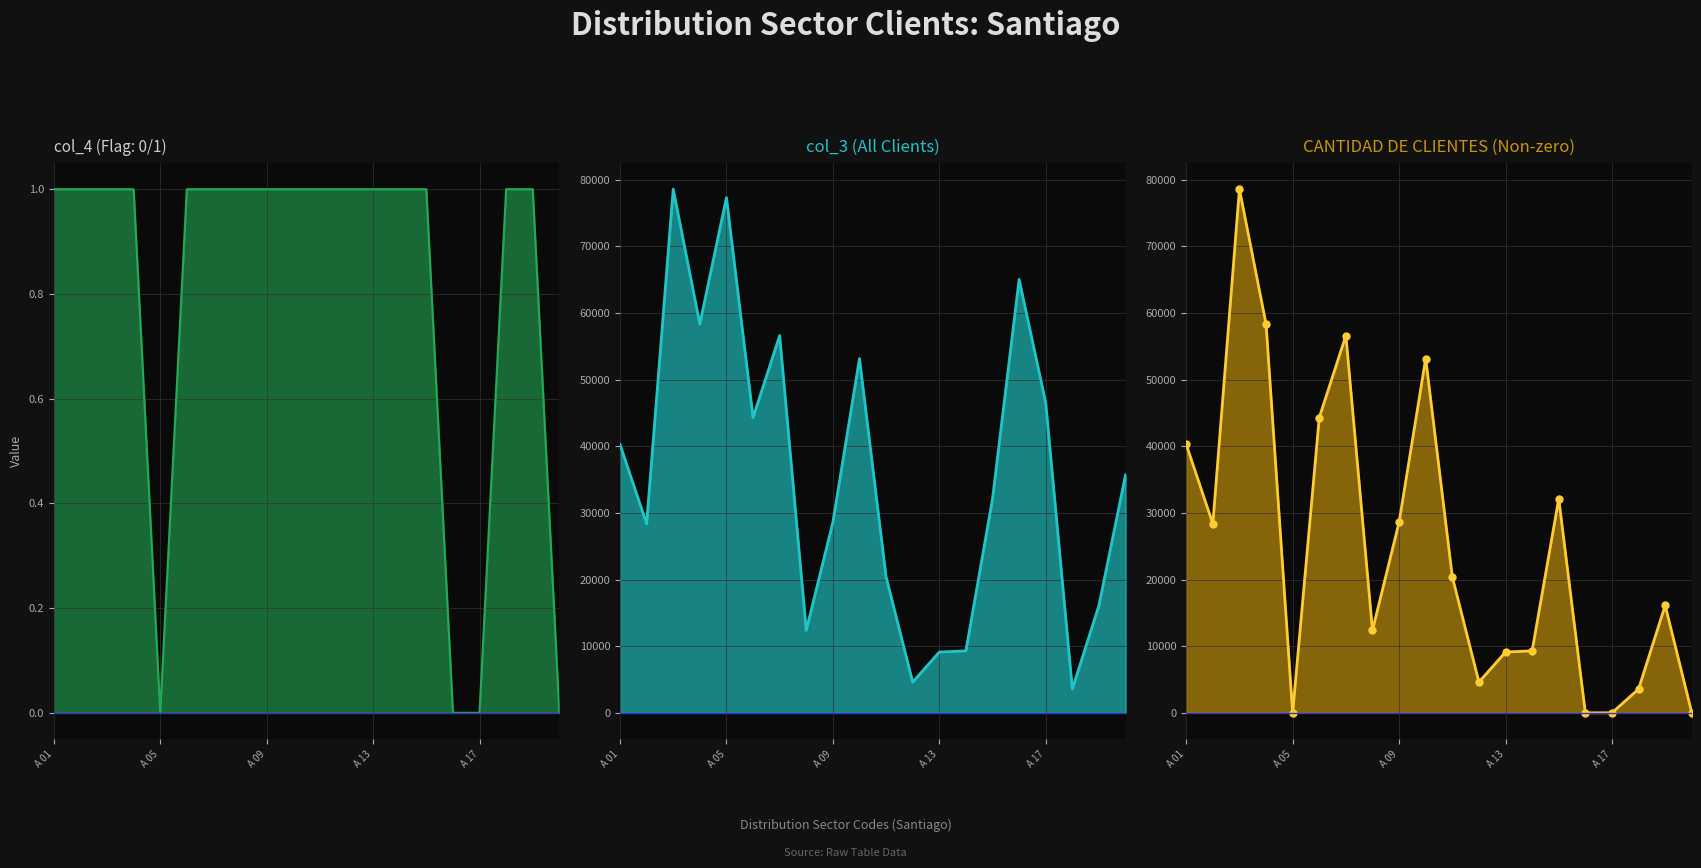

What is the spread (max minus min) of values at A 12?

4606